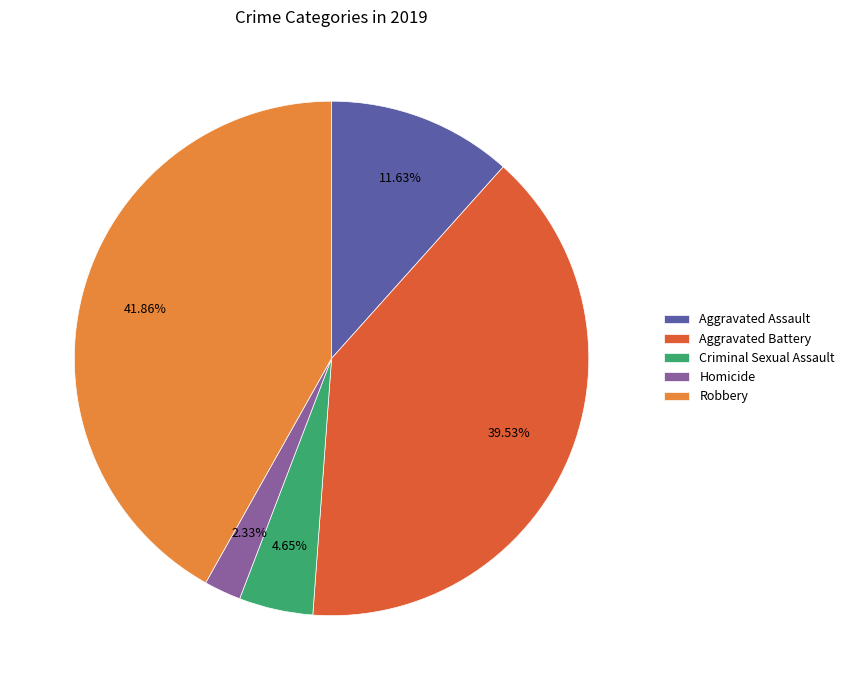

Do Aggravated Assault and Criminal Sexual Assault together represent more than half of the pie?

No